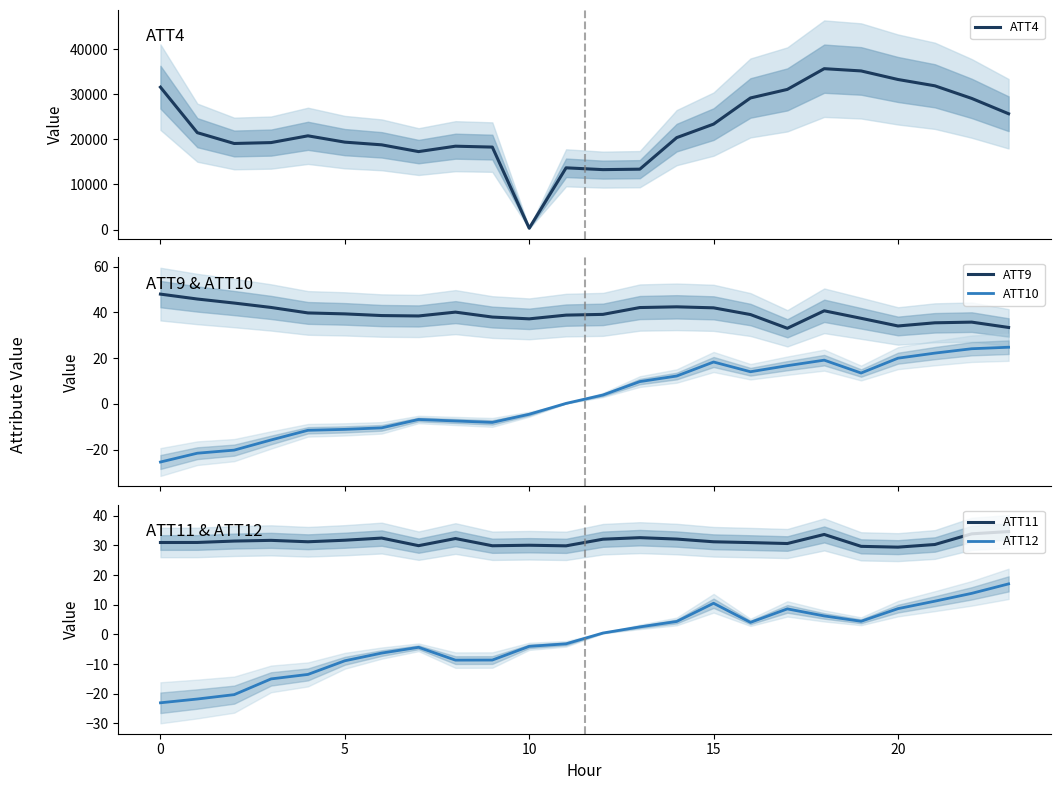

Which series has the largest range (max minus min)?

ATT4